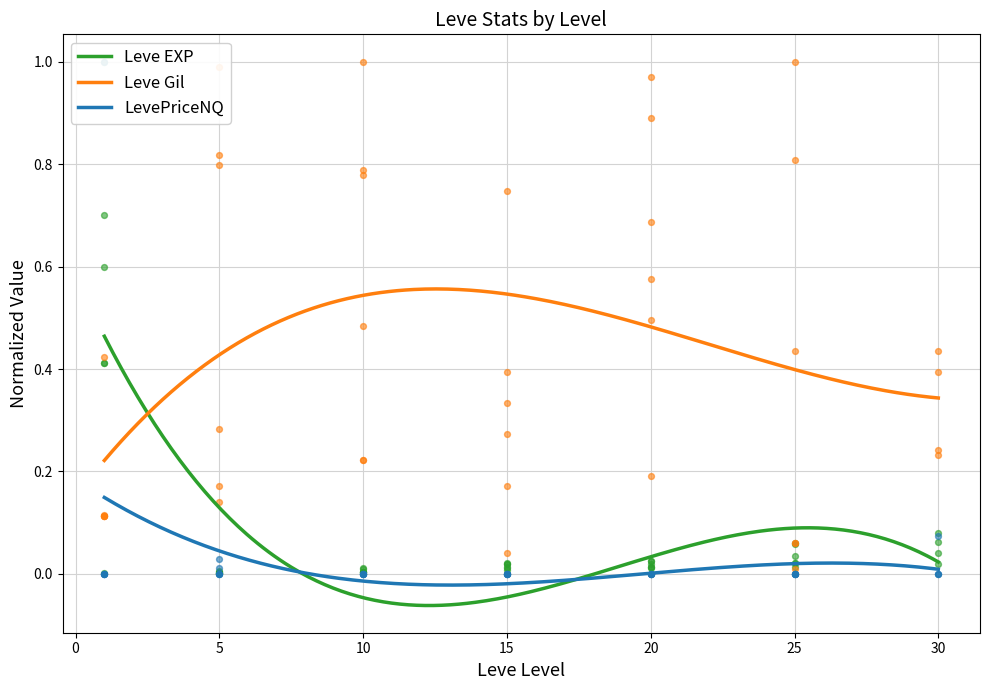

True or false: LevePriceNQ and Leve Gil intersect in this chart.

False